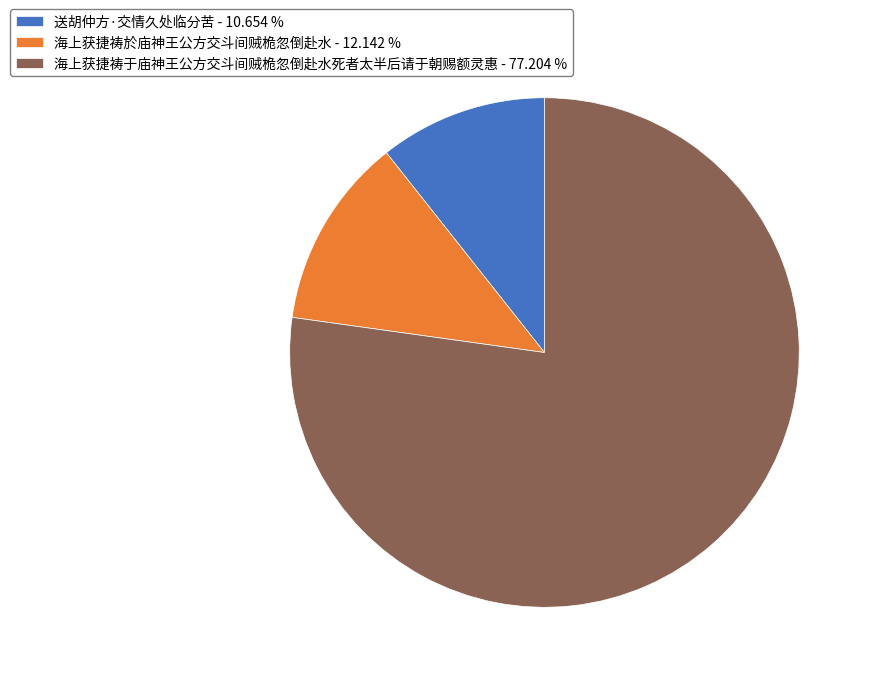

The 海上获捷祷于庙神王公方交斗间贼桅忽倒赴水死者太半后请于朝赐额灵惠 slice represents 92% of the pie. True or false?

False